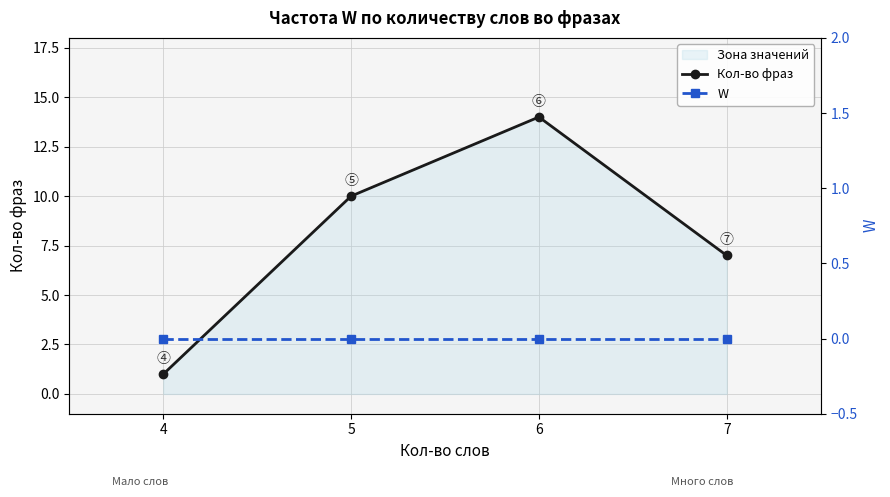

At which label is W closest to 0?

4